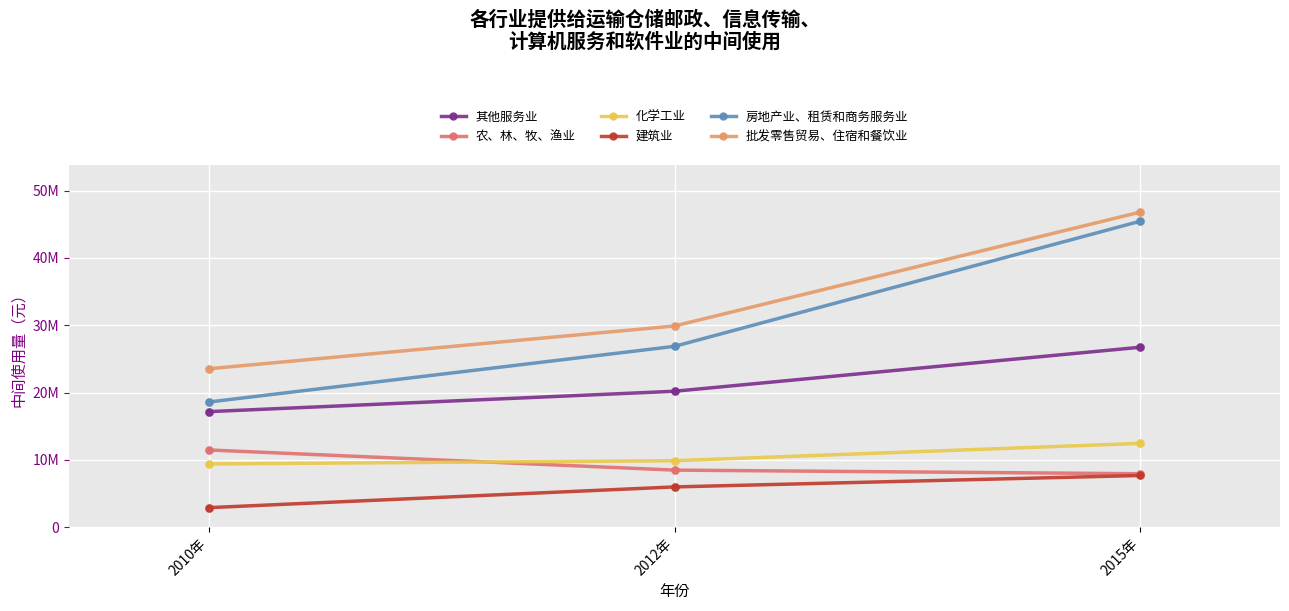

At which category is the sum across all series the highest?

2015年